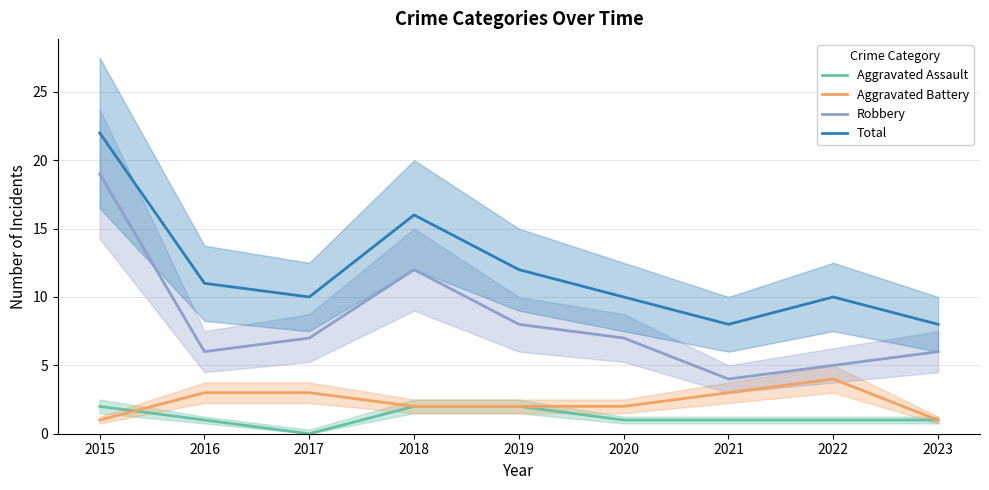

List the labels in order of Aggravated Battery value, largest first.

2022, 2016, 2017, 2021, 2018, 2019, 2020, 2015, 2023